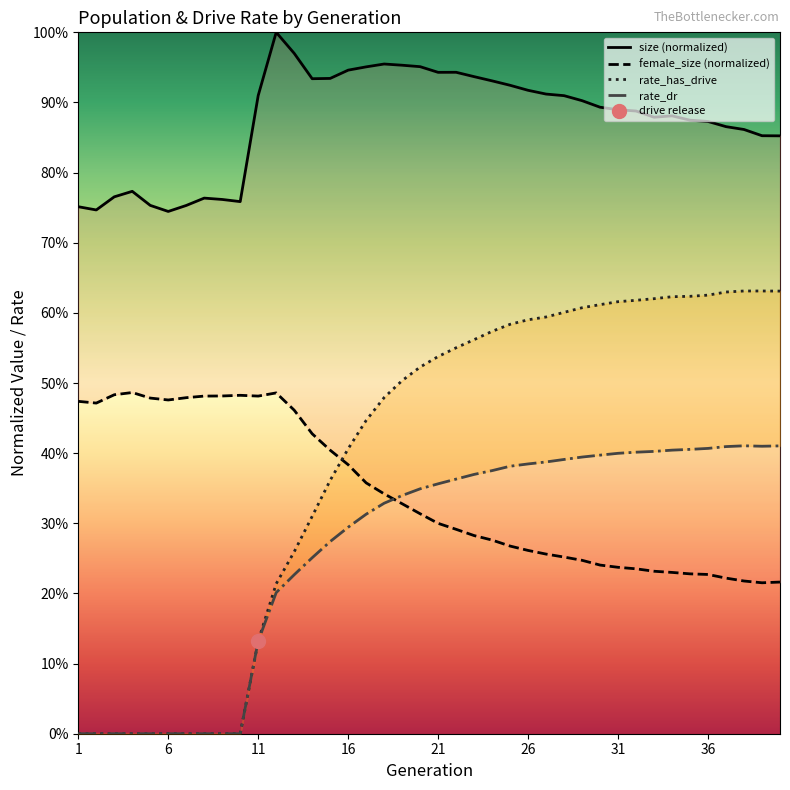

Which category has the highest value in the female_size series?

4